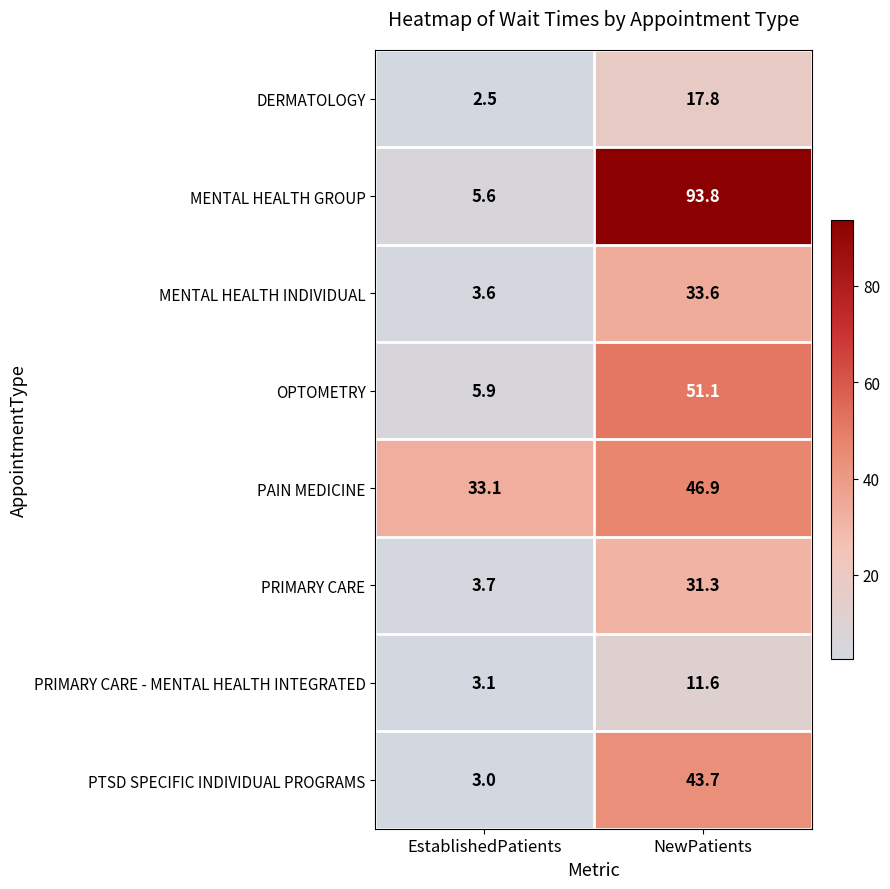

Is it true that PRIMARY CARE - MENTAL HEALTH INTEGRATED equals 11.6 at NewPatients?

True